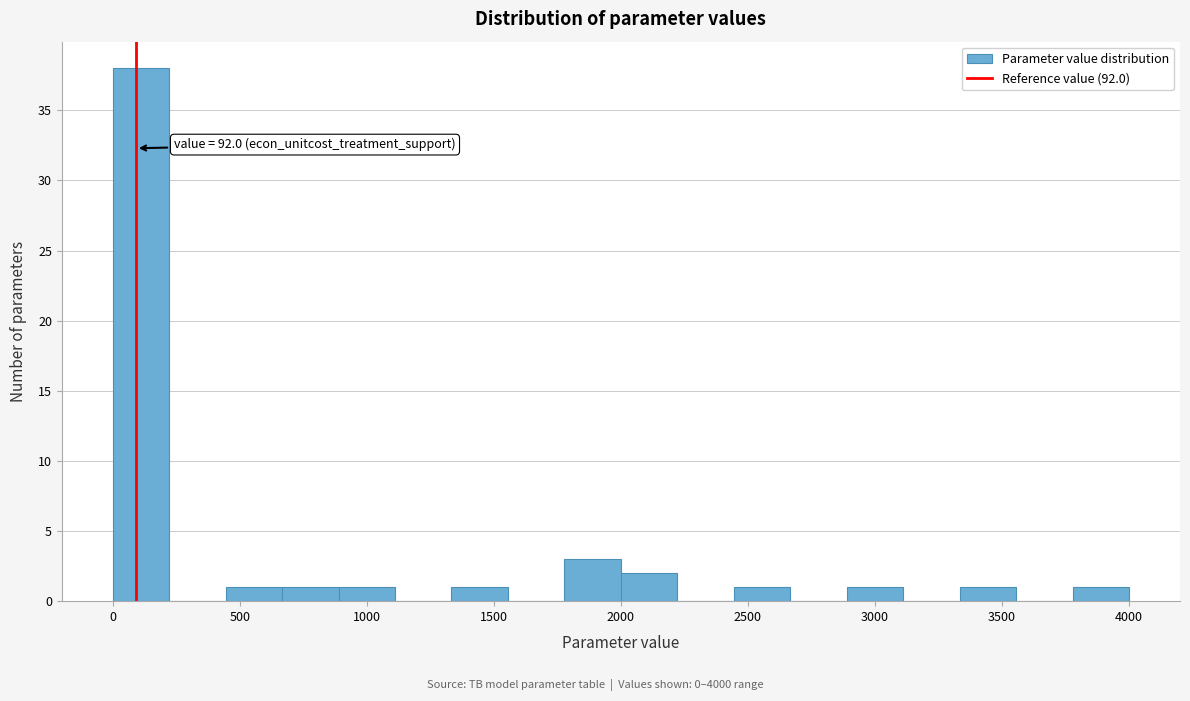

Over which range of the x-axis is the bar tallest?

0 to 200